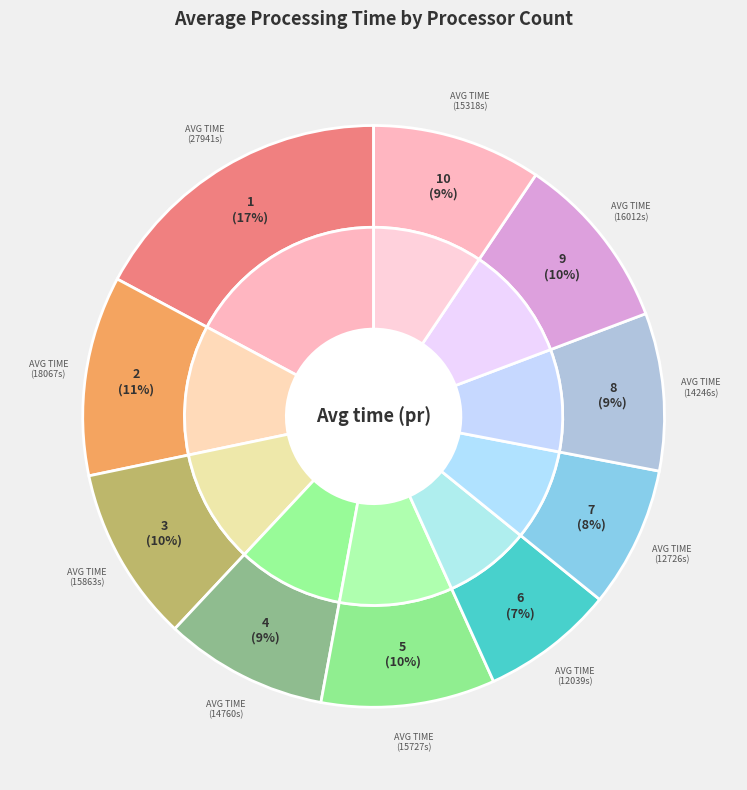

To the nearest percent, what percentage of the pie is Procs=4?

9%